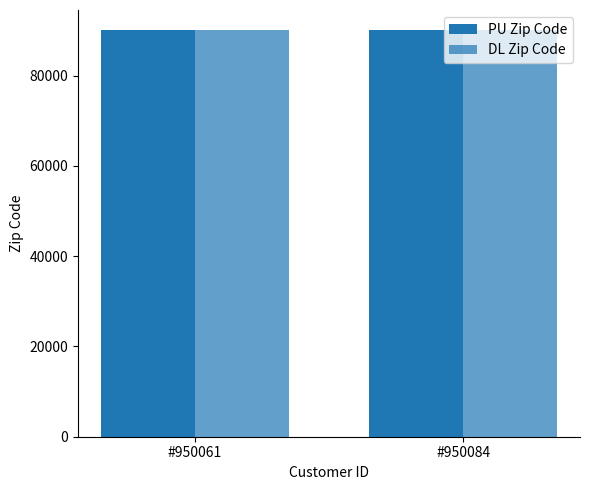

What is the value of the PU Zip Code bar at the 2nd from the left?

90011